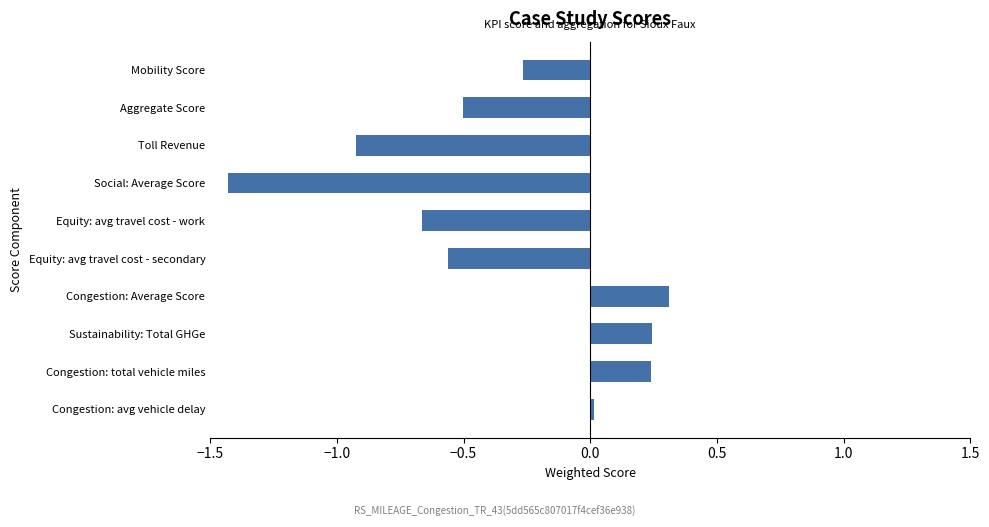

True or false: the data shows -0.9 at Toll Revenue.

True